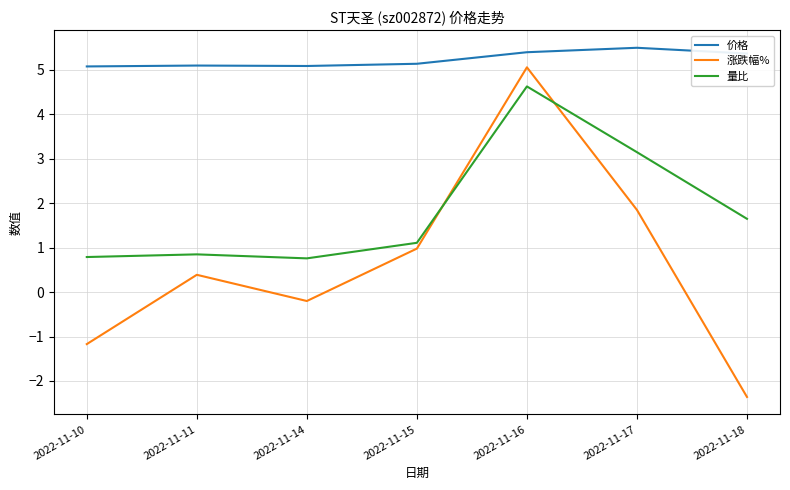

List the series in order of their overall mean, lowest first.

涨跌幅%, 量比, 价格